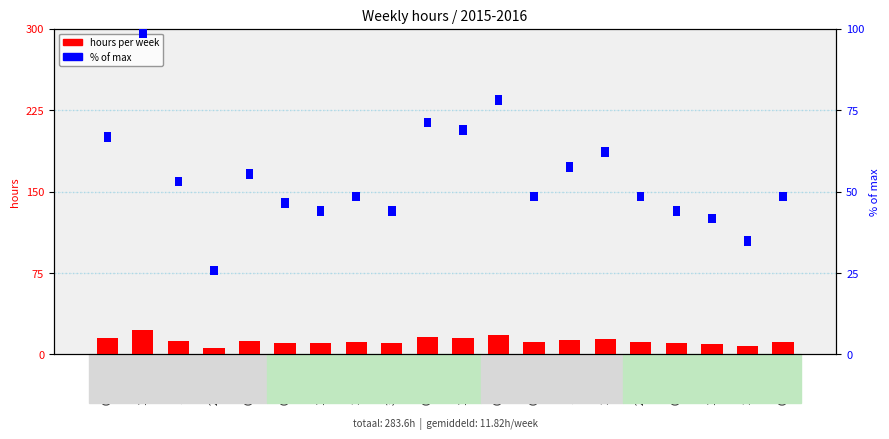

What is the difference between the highest and lowest values at 14-20/12?

12.5